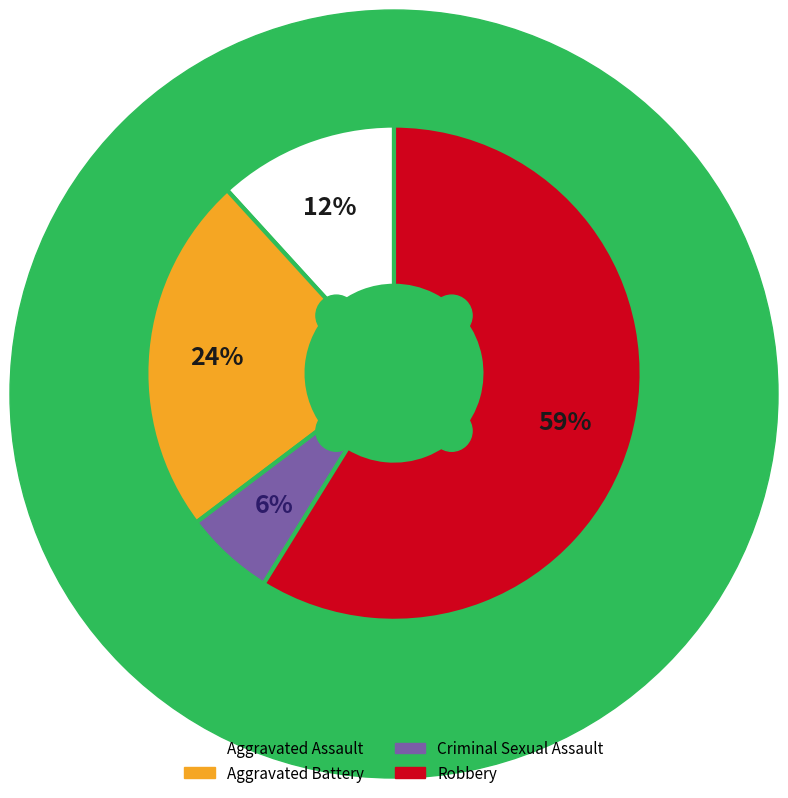

To the nearest percent, what is the difference between the Robbery and Aggravated Assault slice percentages?

47%